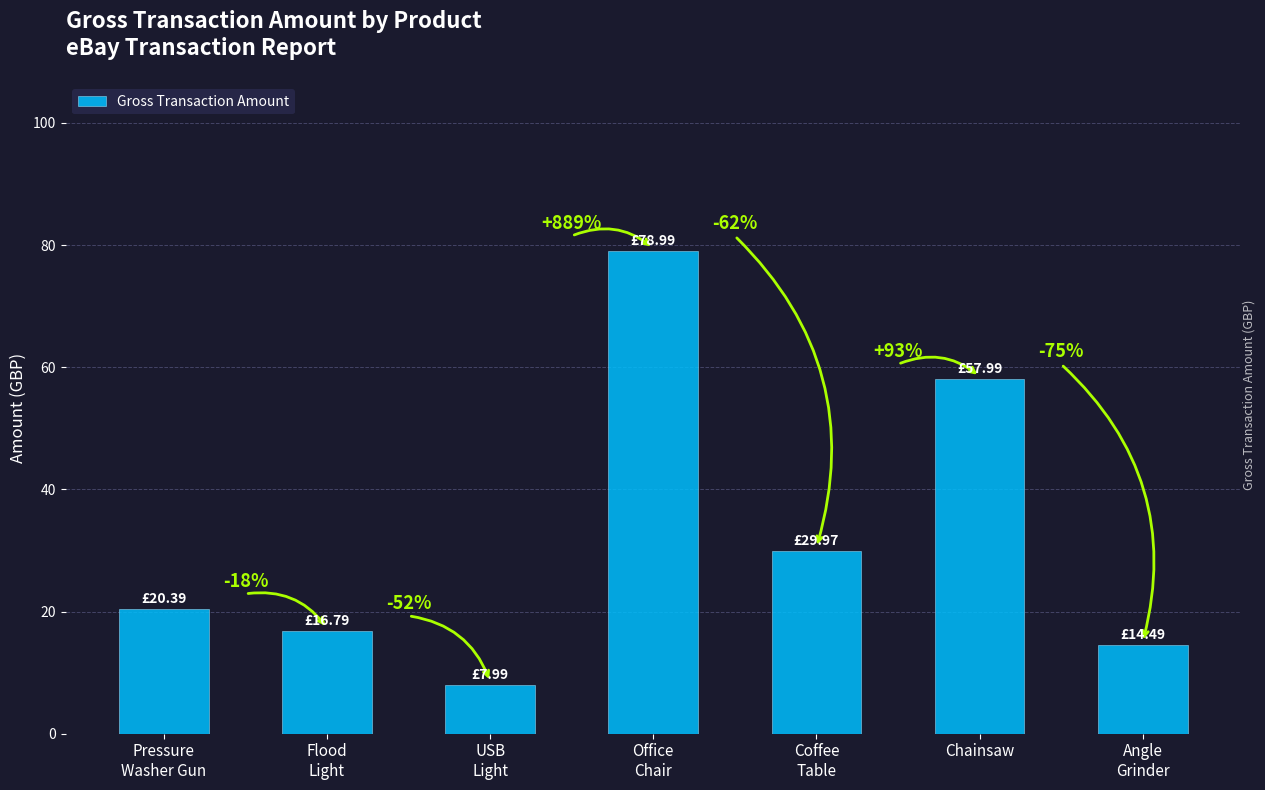

Between Angle
Grinder and Coffee
Table, which is larger?

Coffee
Table